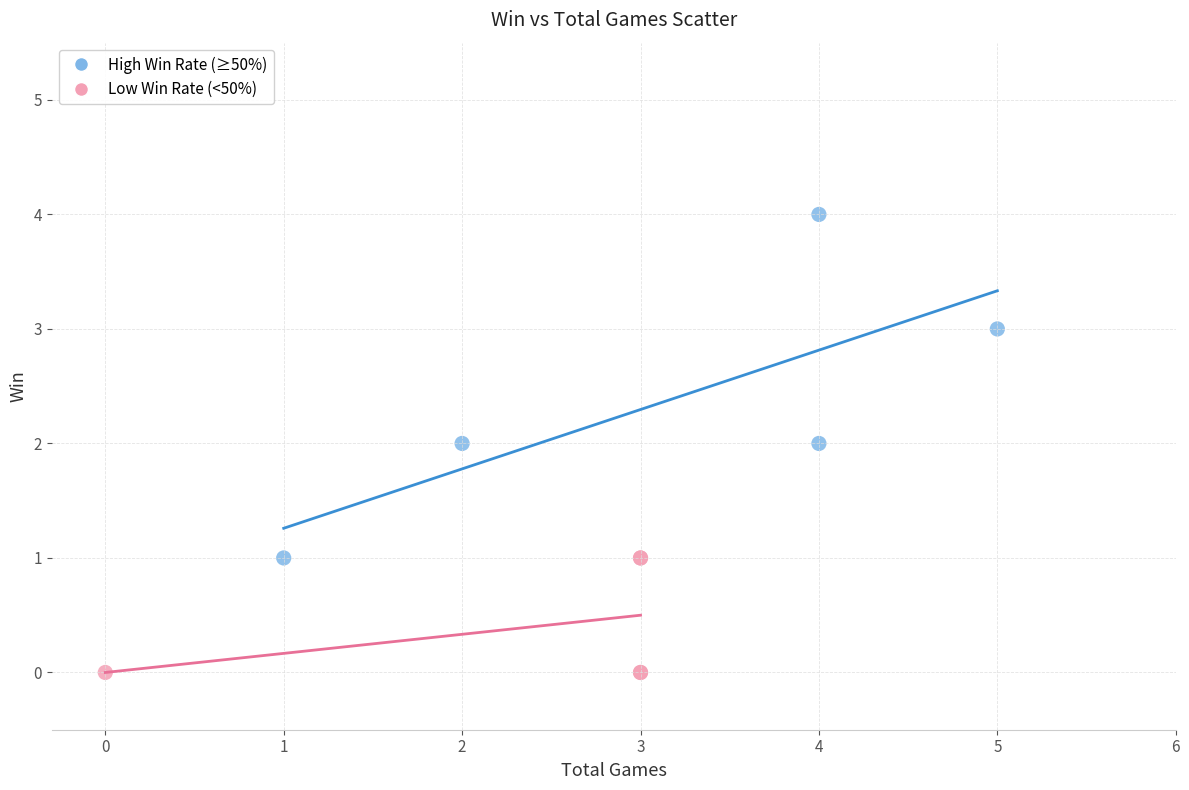

Which series reaches the maximum Y coordinate?

High Win Rate (≥50%)